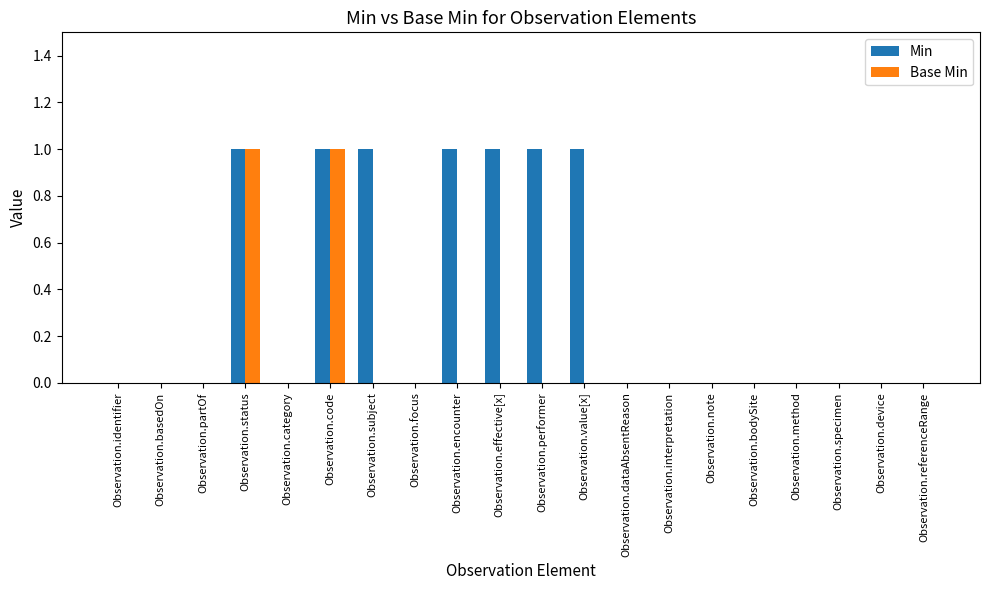

Reading left to right, extract all data points from this chart.

Min: 0	0	0	1	0	1	1	0	1	1	1	1	0	0	0	0	0	0	0	0
Base Min: 0	0	0	1	0	1	0	0	0	0	0	0	0	0	0	0	0	0	0	0